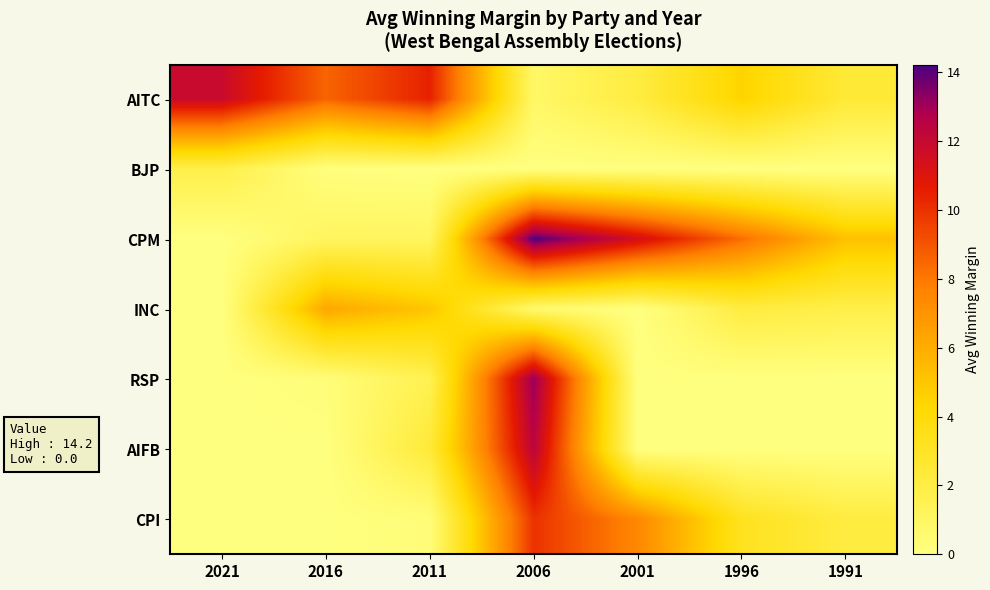

Reading left to right, list all the values displayed in this chart.

AITC: 2021=11.9	2016=8.6	2011=10.5	2006=0.9	2001=2.1	1996=4.5	1991=2.4
BJP: 2021=1.8	2016=0.1	2011=0.0	2006=0.0	2001=0.0	1996=0.0	1991=0.0
CPM: 2021=0.0	2016=1.1	2011=1.1	2006=14.2	2001=11.4	1996=8.3	1991=5.2
INC: 2021=0.0	2016=6.2	2011=5.0	2006=0.6	2001=0.0	1996=2.1	1991=1.8
RSP: 2021=0.0	2016=0.2	2011=1.6	2006=13.2	2001=0.0	1996=0.0	1991=0.0
AIFB: 2021=0.0	2016=0.0	2011=2.4	2006=12.4	2001=0.0	1996=0.0	1991=0.0
CPI: 2021=0.0	2016=0.0	2011=0.2	2006=10.0	2001=7.5	1996=3.2	1991=2.1